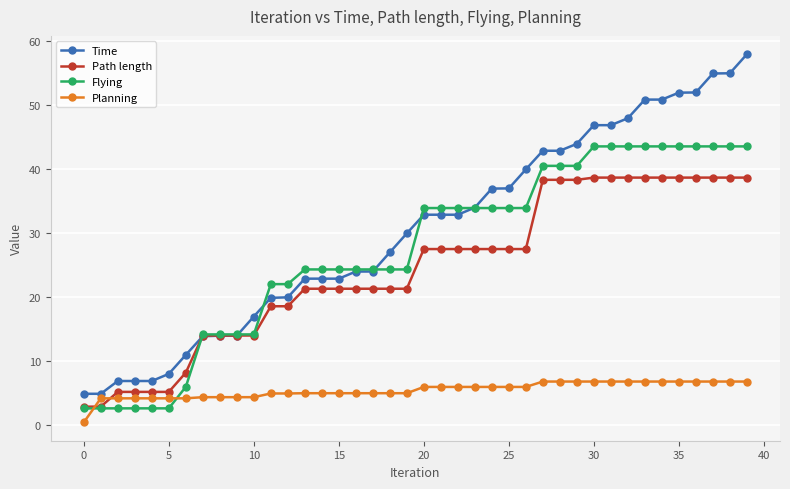

How many intersections are there between Planning and Flying?

2